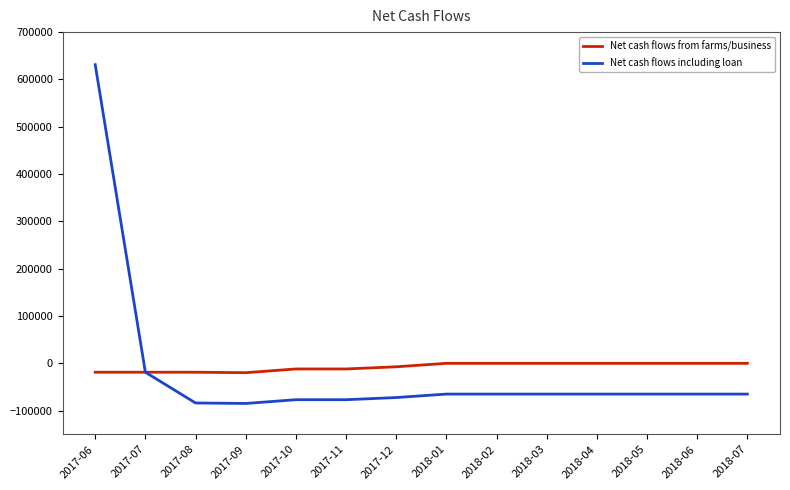

At which label is Net cash flows including loan closest to 273193?

2017-07